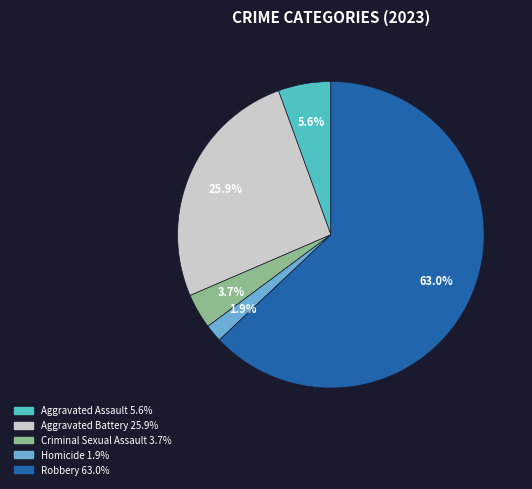

To the nearest percent, what is the average slice percentage?

20%